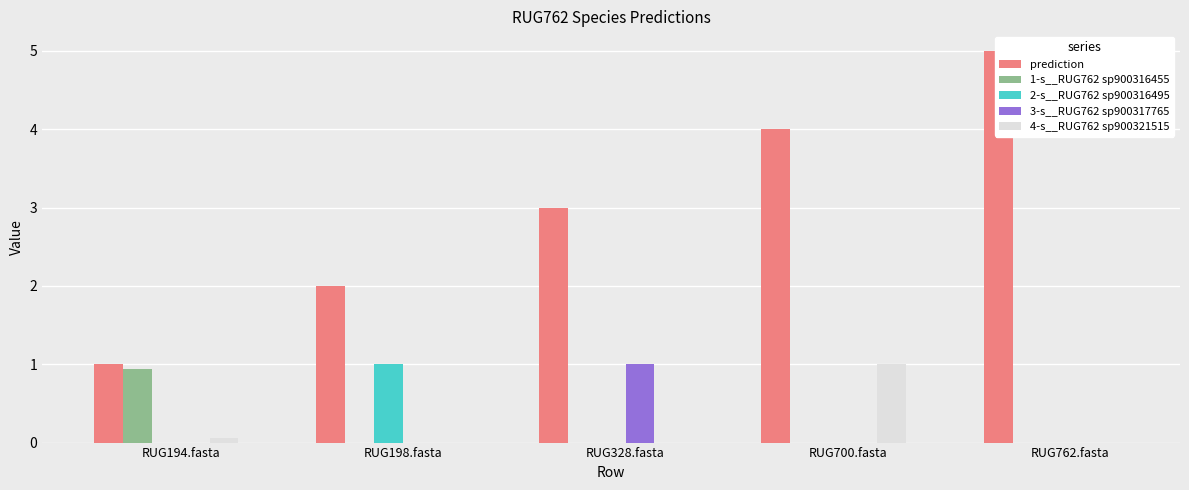

Reading left to right, transcribe all the data shown in this chart.

prediction: RUG194.fasta=1.0	RUG198.fasta=2.0	RUG328.fasta=3.0	RUG700.fasta=4.0	RUG762.fasta=5.0
1-s__RUG762 sp900316455: RUG194.fasta=0.9	RUG198.fasta=0.0	RUG328.fasta=0.0	RUG700.fasta=0.0	RUG762.fasta=0.0
2-s__RUG762 sp900316495: RUG194.fasta=0.0	RUG198.fasta=1.0	RUG328.fasta=0.0	RUG700.fasta=0.0	RUG762.fasta=0.0
3-s__RUG762 sp900317765: RUG194.fasta=0.0	RUG198.fasta=0.0	RUG328.fasta=1.0	RUG700.fasta=0.0	RUG762.fasta=0.0
4-s__RUG762 sp900321515: RUG194.fasta=0.1	RUG198.fasta=0.0	RUG328.fasta=0.0	RUG700.fasta=1.0	RUG762.fasta=0.0